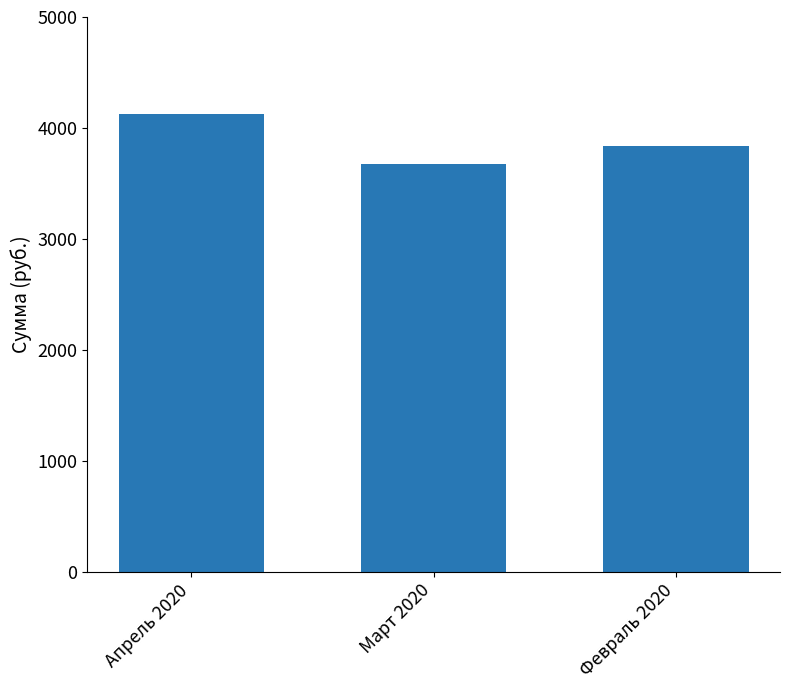

What is the label of the 1st bar from the right?

Февраль 2020